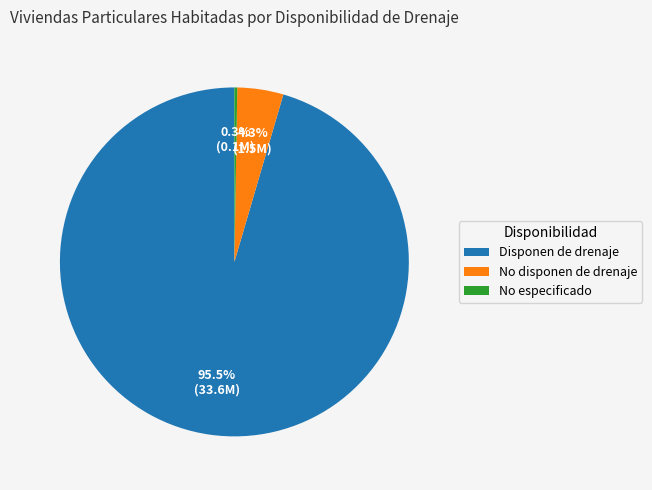

Combined, do Disponen de drenaje and No disponen de drenaje account for over 50%?

Yes